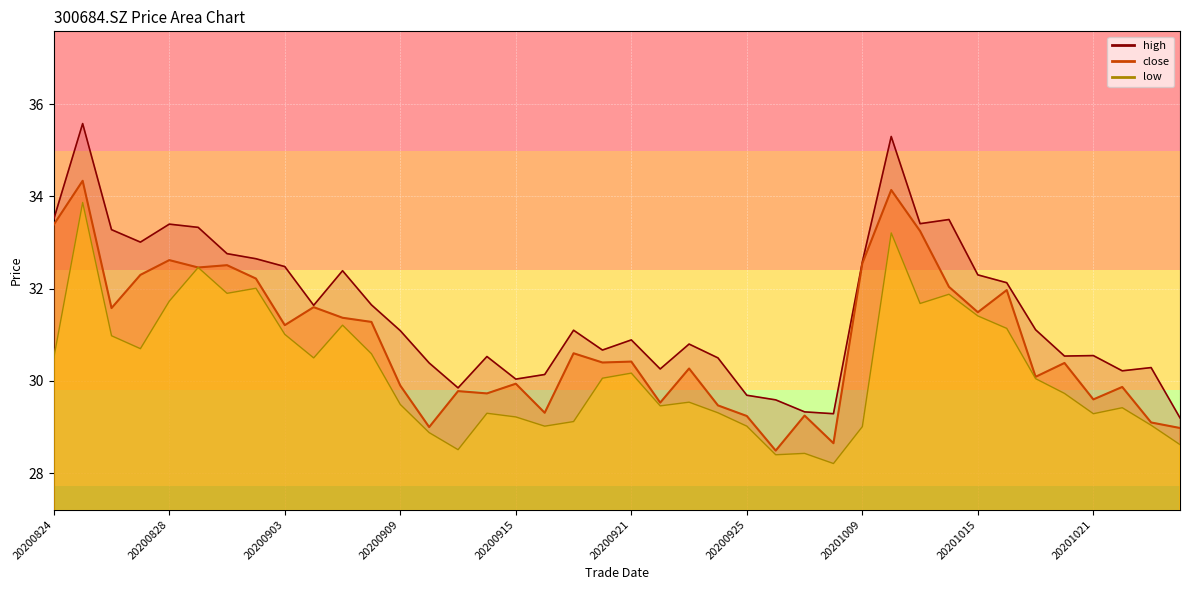

True or false: close and high intersect in this chart.

False